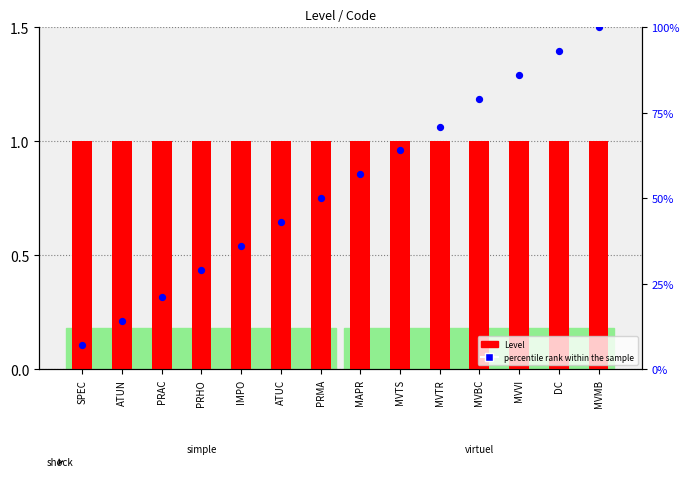

At which category is the sum across all series the highest?

MVMB